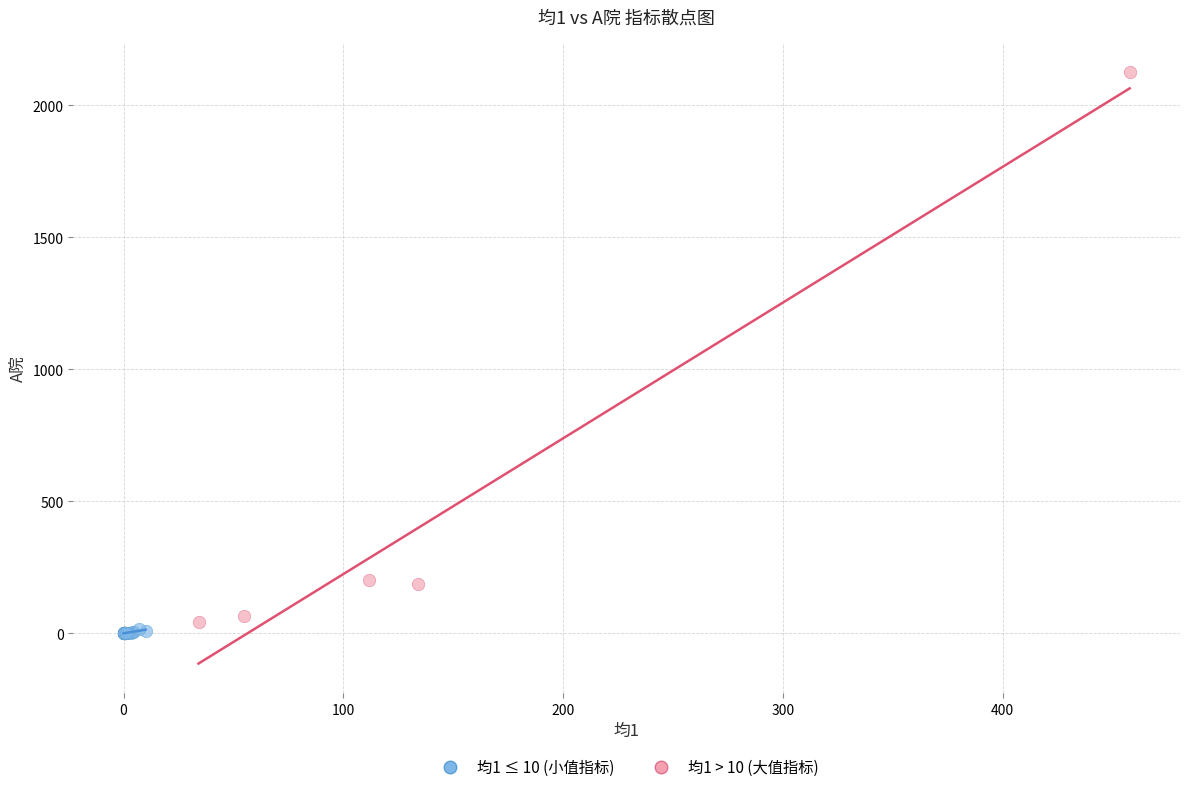

What are all the series names shown in the legend?

均1 ≤ 10 (小值指标), 均1 > 10 (大值指标)